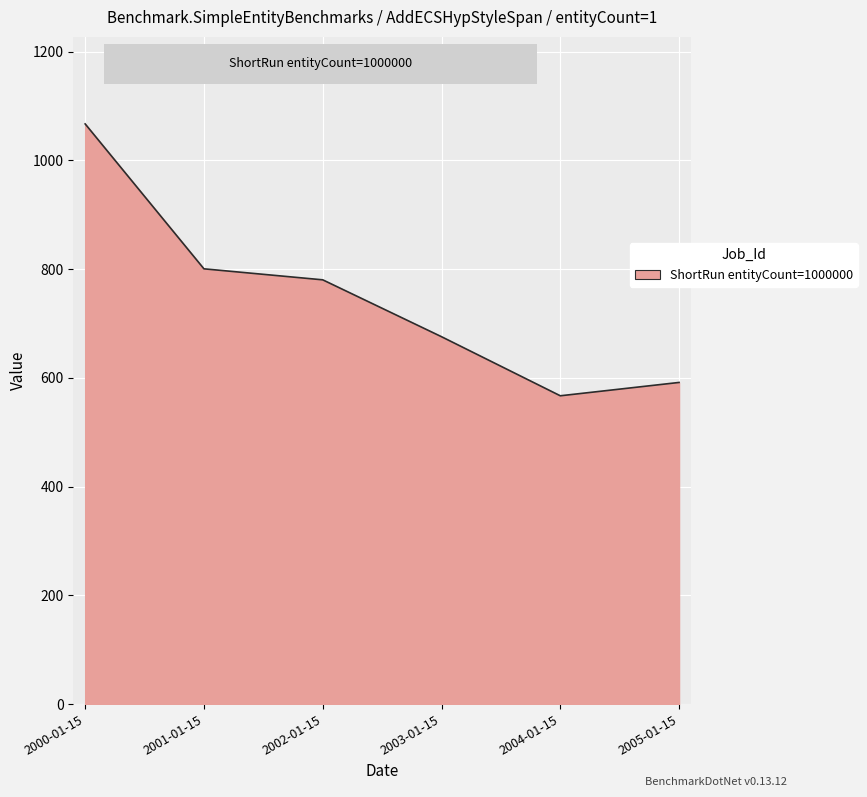

Approximately how many times larger is the value at 2002-01-15 compared to 2001-01-15?

1.0